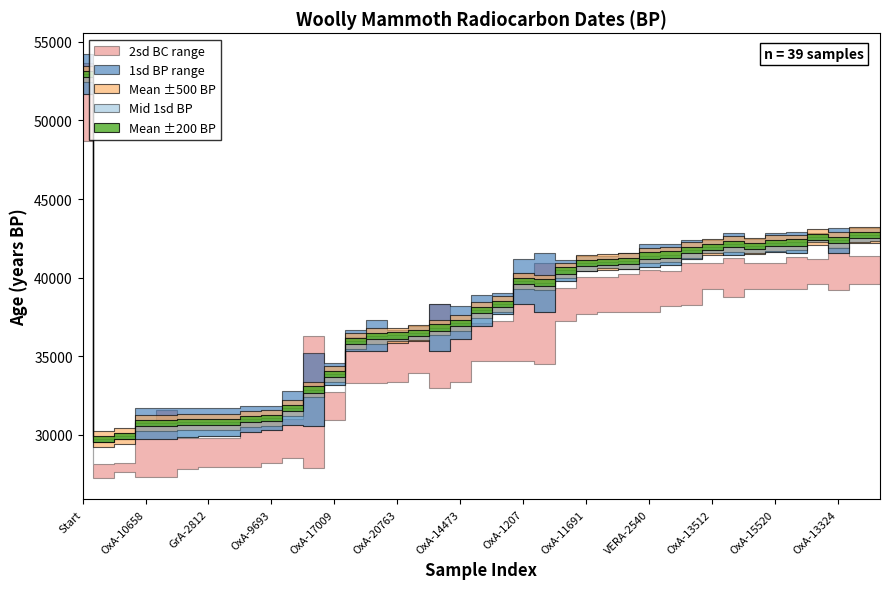

What is the sum of the Min 2sd (BC) values at OxA-13512 and OxA-9693?

-67474.0